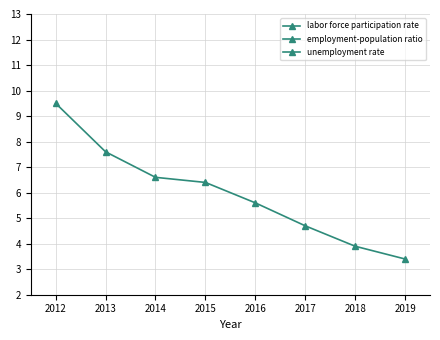

Which series changed the most between 2013 and 2015?

unemployment rate